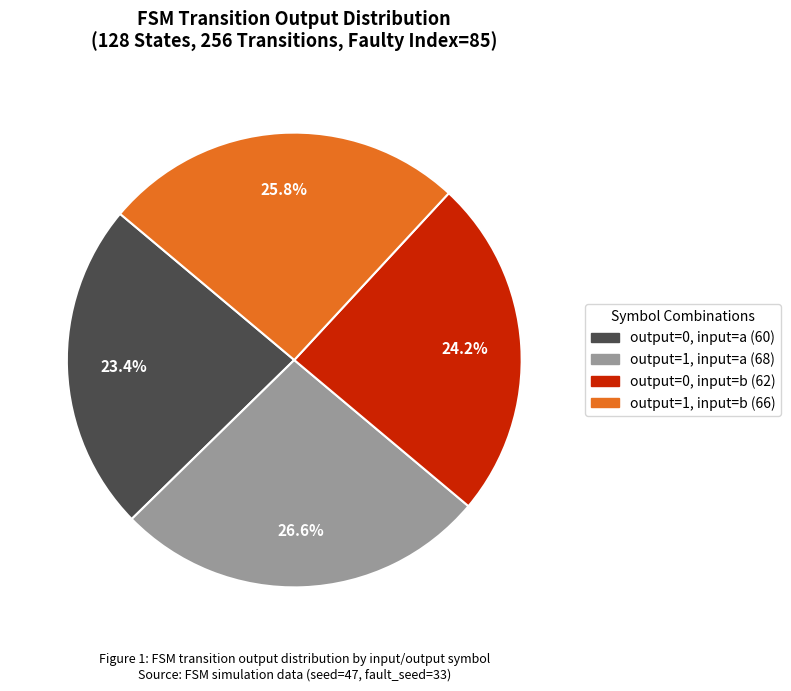

How much of the chart is everything except output=1, input=b?

74.2%